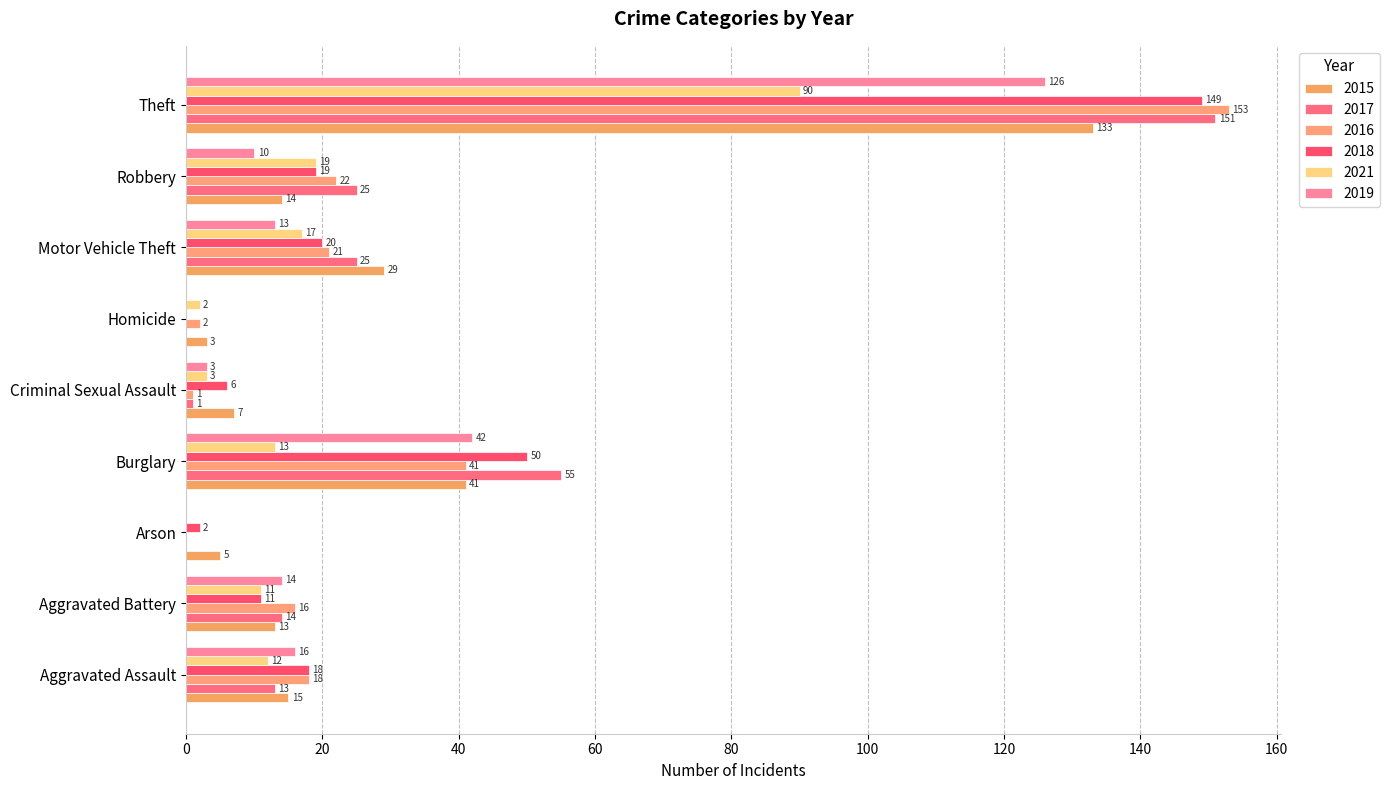

What position from the left is Aggravated Assault?

1